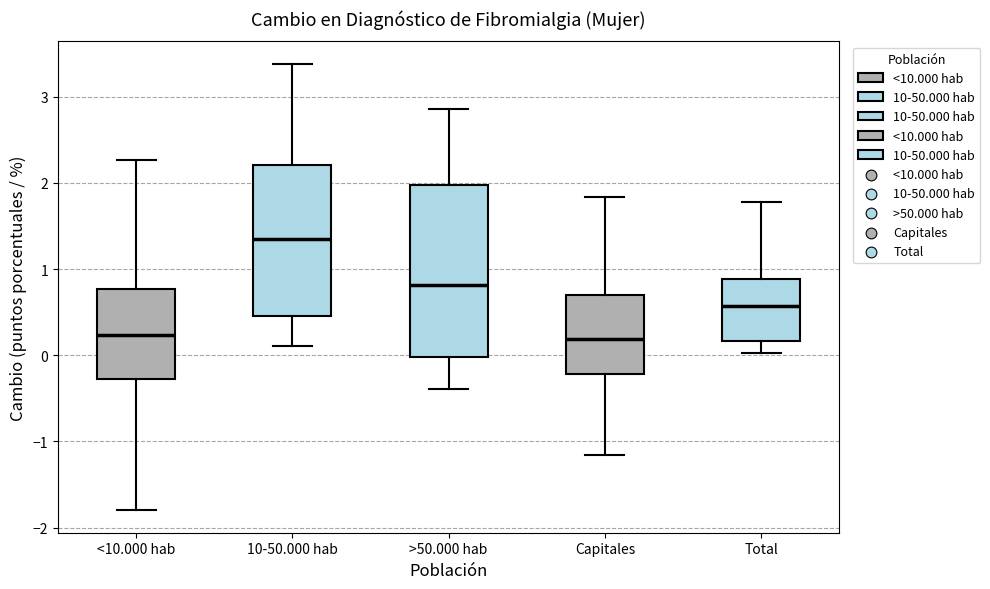

Reading left to right, read every box against the y-axis: the position of its median line, the range the box covers, and the ends of its whiskers. The values are not printed on the chart, so give them approximately, as read against the axis.

<10.000 hab: median 0.2, box -0.3 to 0.8, whiskers -1.8 to 2.3
10-50.000 hab: median 1.3, box 0.5 to 2.2, whiskers 0.1 to 3.4
>50.000 hab: median 0.8, box 0.0 to 2.0, whiskers -0.4 to 2.9
Capitales: median 0.2, box -0.2 to 0.7, whiskers -1.2 to 1.8
Total: median 0.6, box 0.2 to 0.9, whiskers 0.0 to 1.8